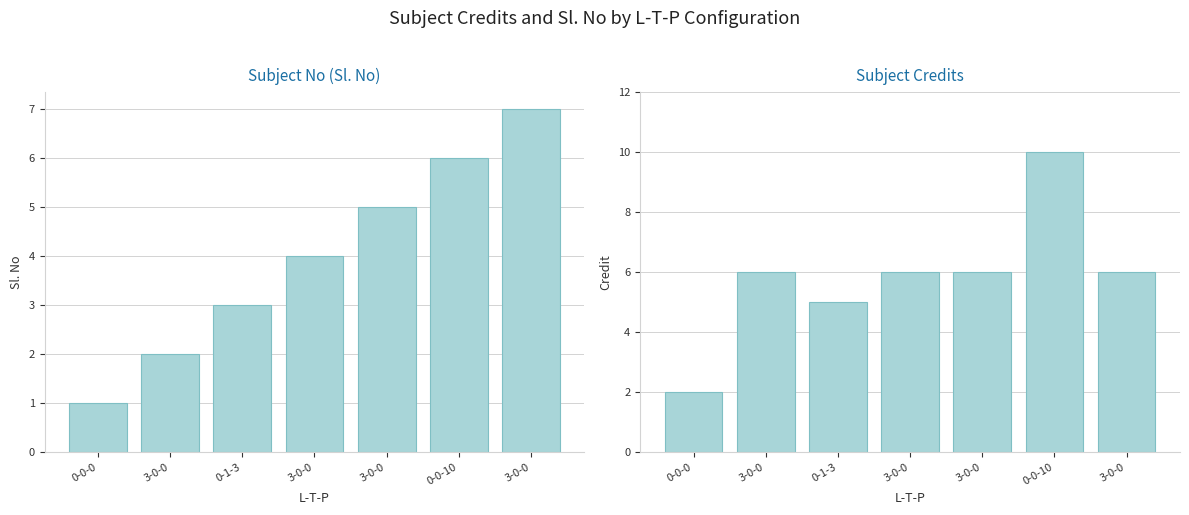

Where is Credit nearest to the value 6?

3-0-0